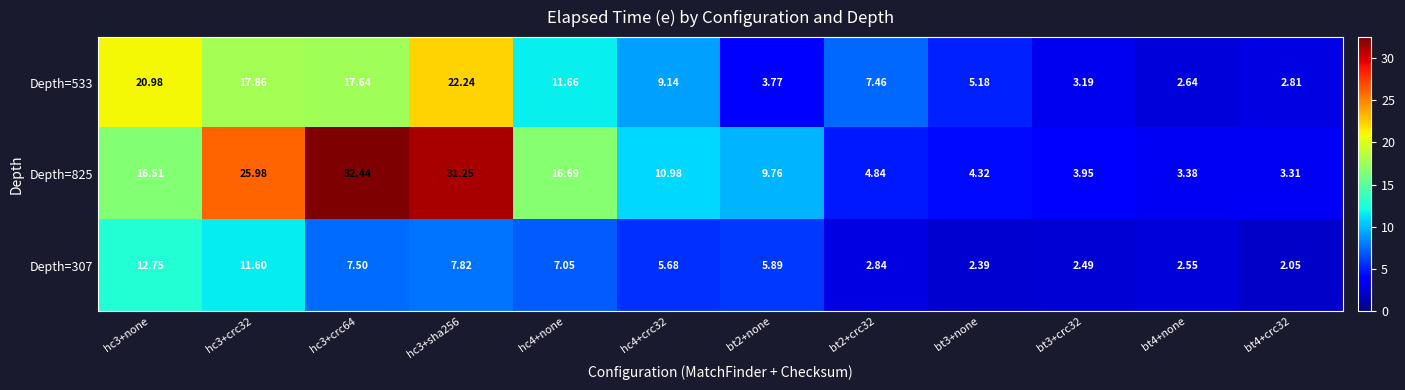

Is the value of Depth=825 at hc3+none greater than the value of Depth=533 at bt3+crc32?

Yes